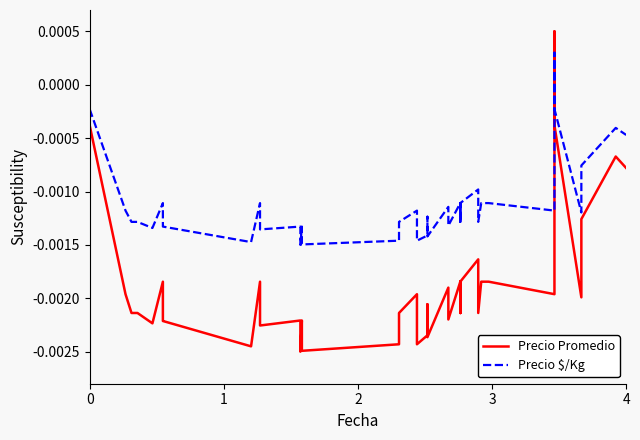

At how many categories does at least one series exceed 0?

1